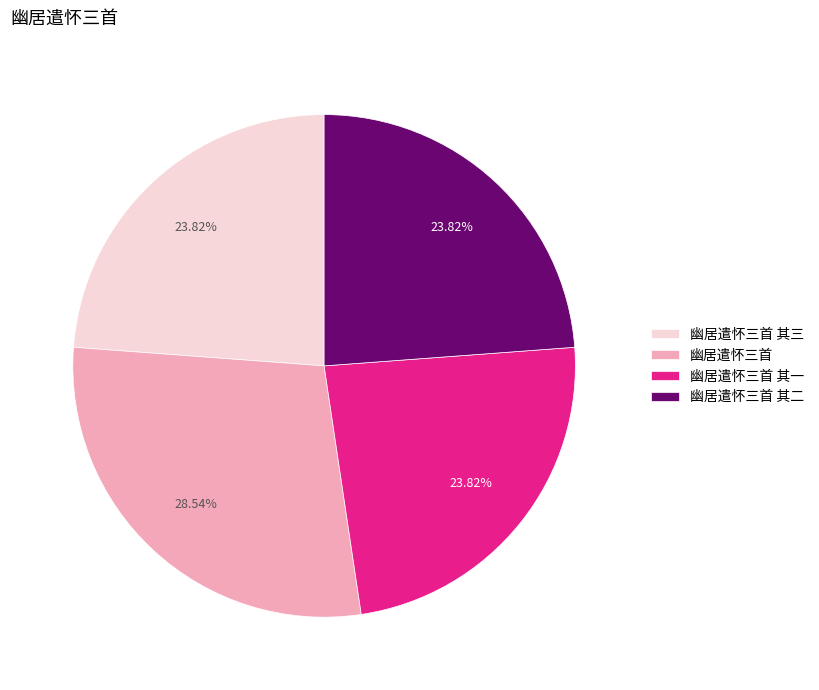

What portion of the pie excludes 幽居遣怀三首 其二?

76.2%